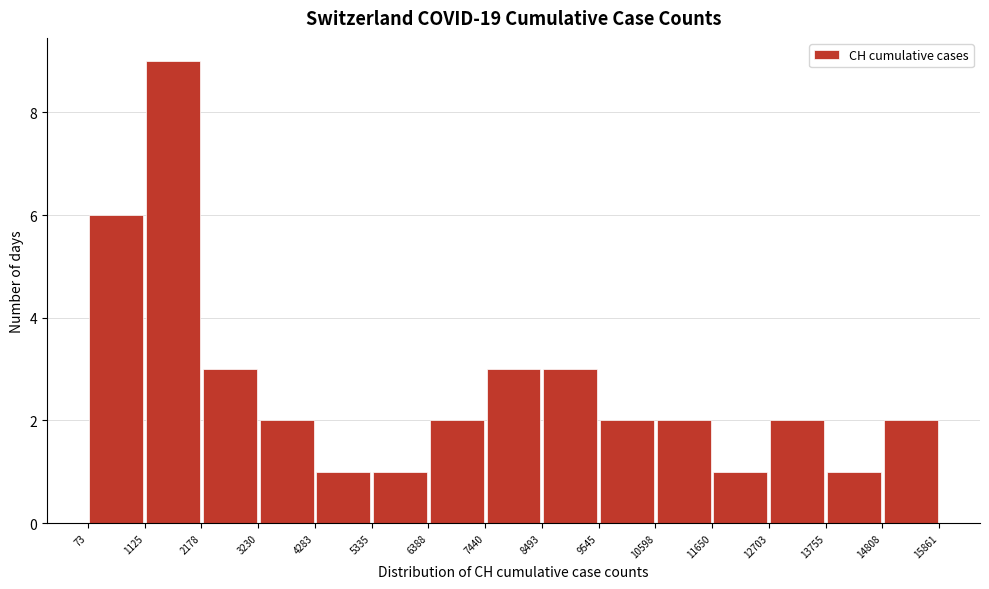

Reading left to right, list every bar in this chart as the range it spans on the x-axis followed by its height. The values are not printed on the chart, so give them approximately, as read against the axis.

73 to 1125: 6
1125 to 2178: 9
2178 to 3230: 3
3230 to 4283: 2
4283 to 5335: 1
5335 to 6388: 1
6388 to 7440: 2
7440 to 8493: 3
8493 to 9545: 3
9545 to 10598: 2
10598 to 11650: 2
11650 to 12703: 1
12703 to 13755: 2
13755 to 14808: 1
14808 to 15861: 2